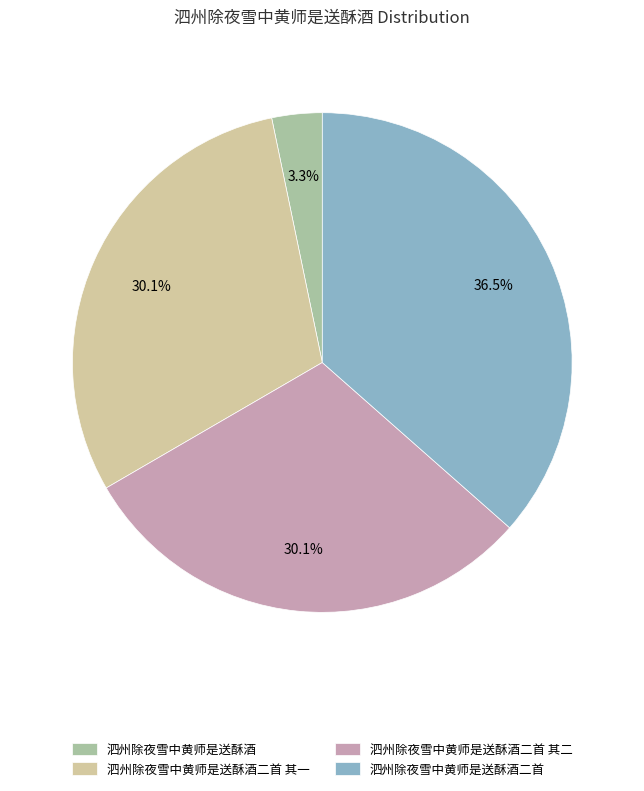

Approximately how many times larger is the value at 泗州除夜雪中黄师是送酥酒二首 其二 compared to 泗州除夜雪中黄师是送酥酒二首 其一?

1.0